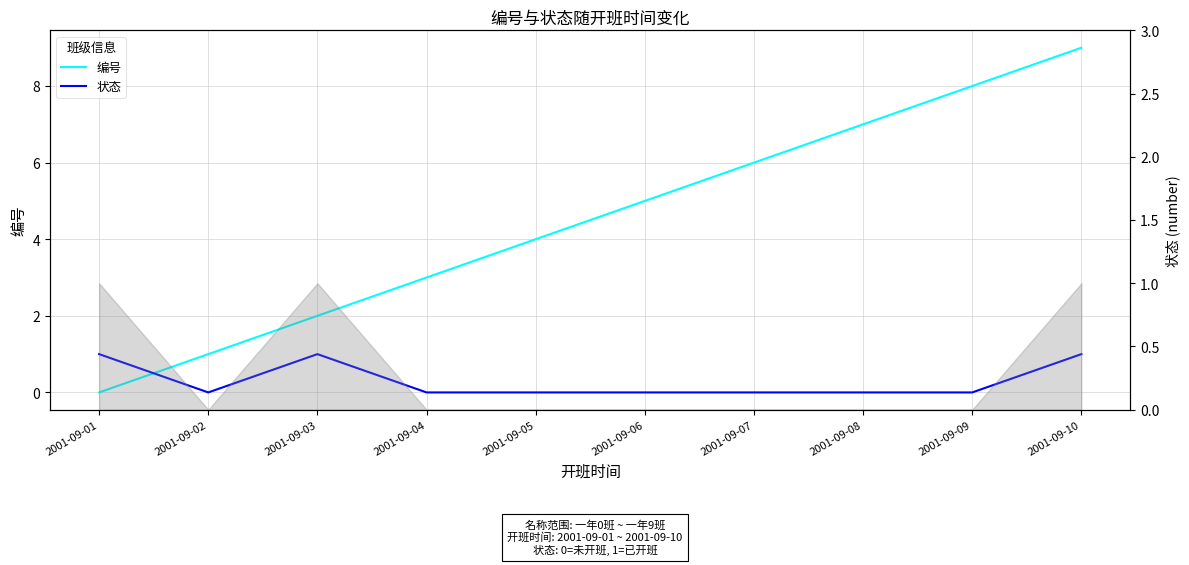

Is the value of 编号 at 2001-09-06 greater than the value of 状态 at 2001-09-01?

Yes